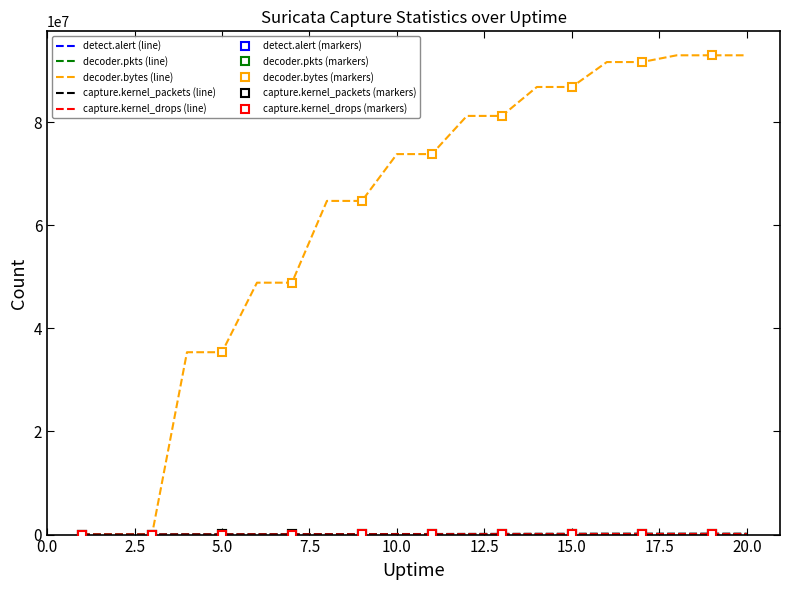

Which has a higher value, 19 or 1?

19